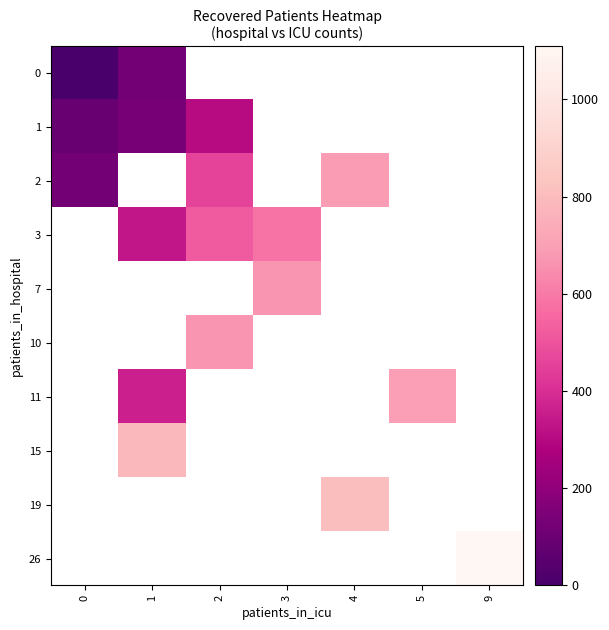

Is the value of 10 at 2 greater than the value of 2 at 5?

No